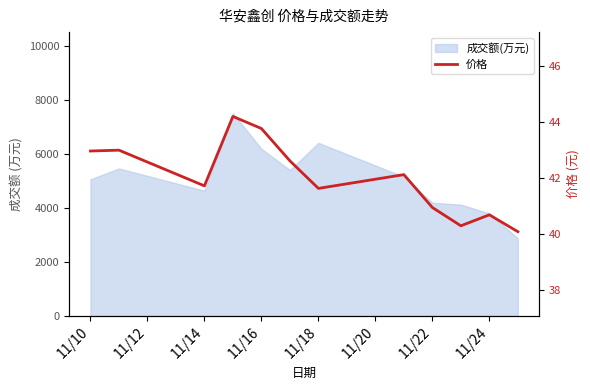

Reading left to right, what are all the values shown in this chart?

43.0	43.0	41.7	44.2	43.8	42.6	41.6	42.1	41.0	40.3	40.7	40.1